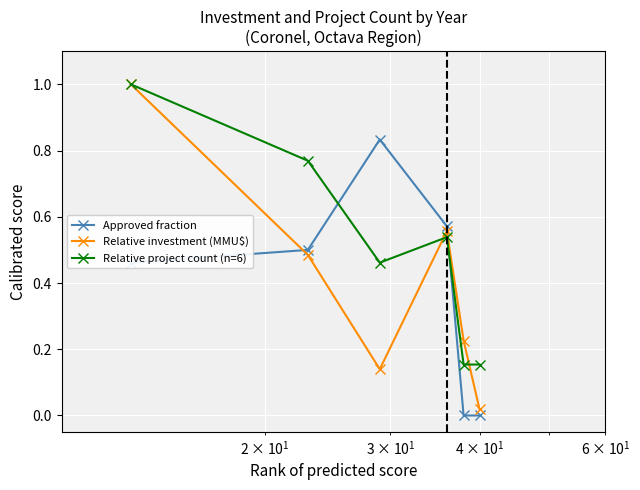

Which series has the widest spread of values?

Relative investment (MMU$)